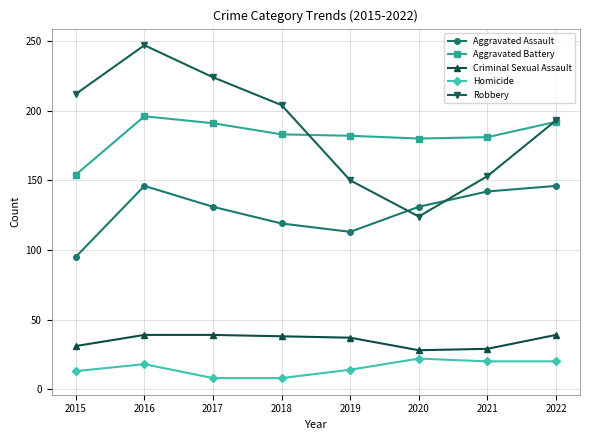

What are all the series names shown in the legend?

Aggravated Assault, Aggravated Battery, Criminal Sexual Assault, Homicide, Robbery